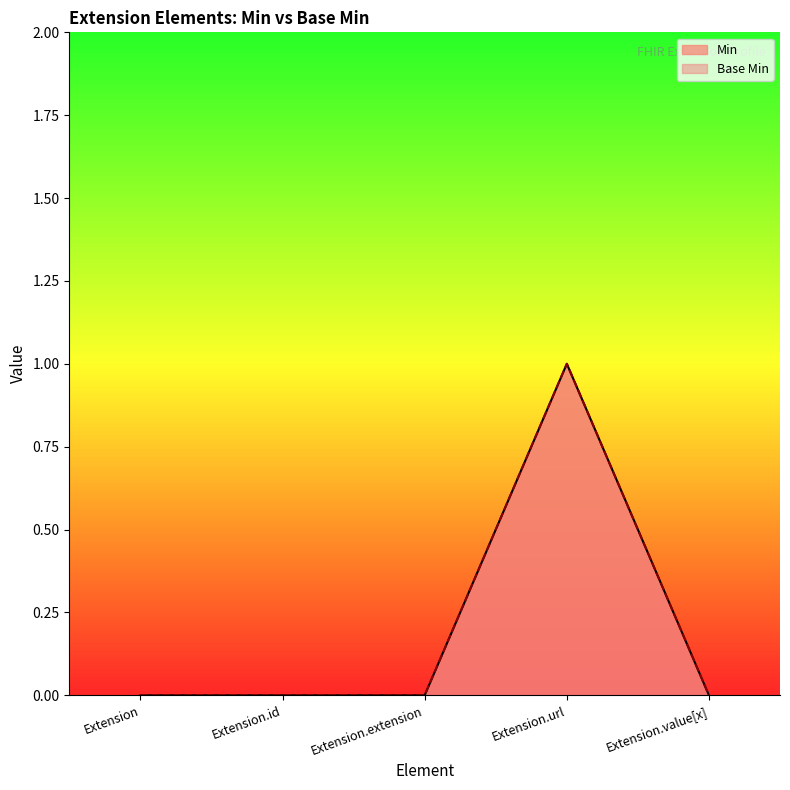

How many values in Base Min are above zero?

1